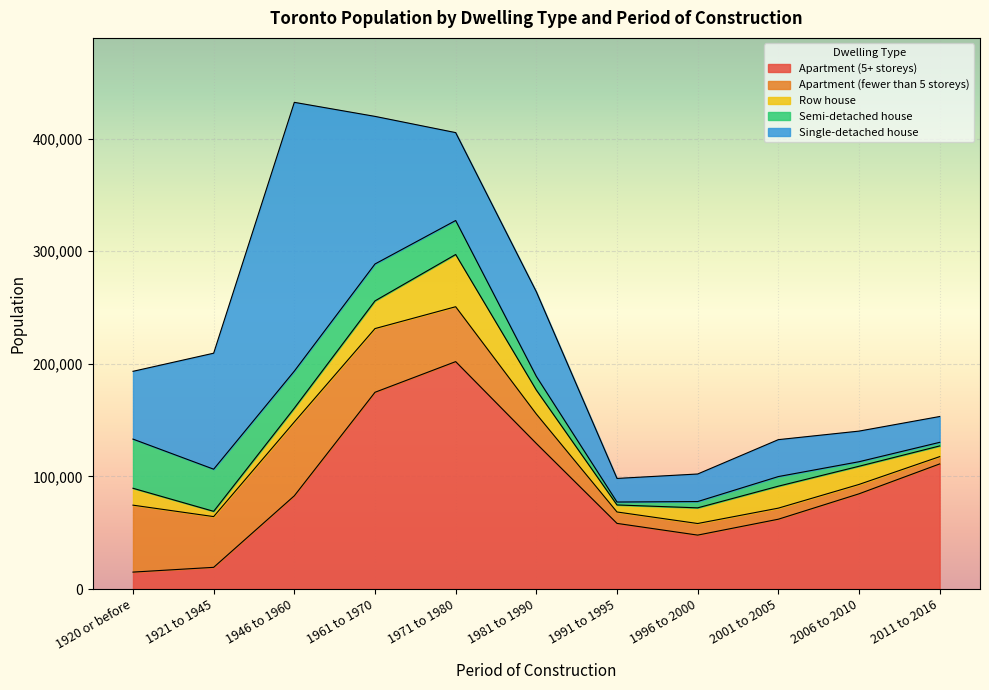

How many series are shown in this chart?

6